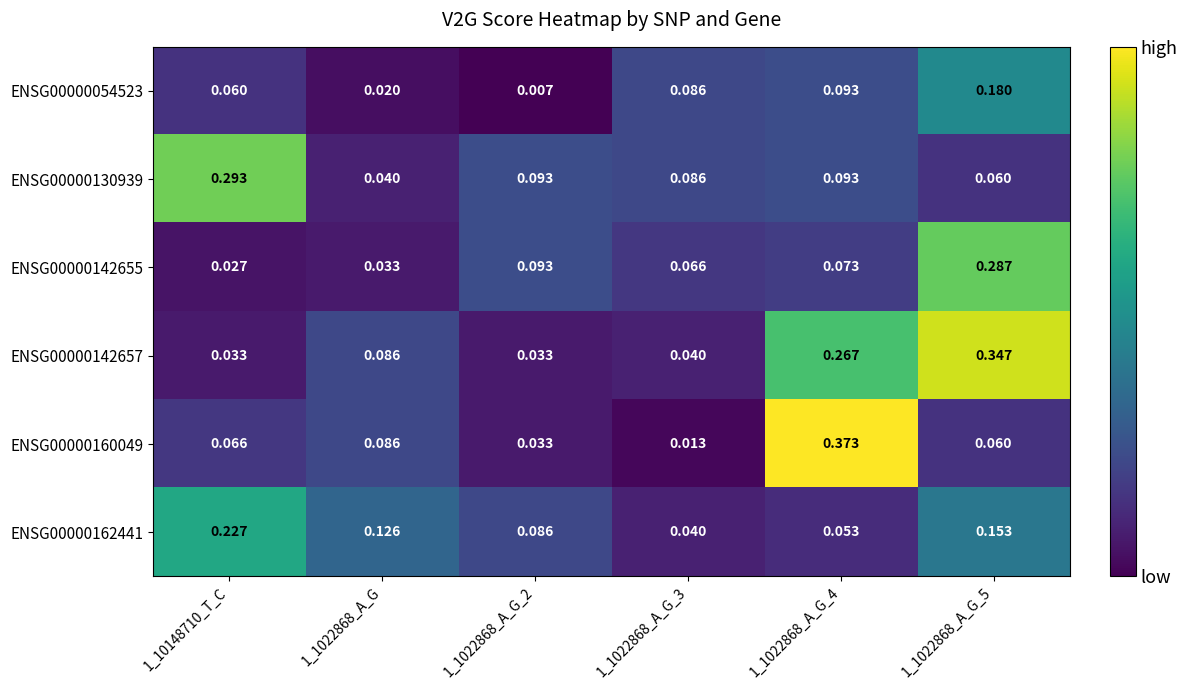

Is the value of ENSG00000130939 at 1_1022868_A_G_4 greater than the value of ENSG00000162441 at 1_1022868_A_G_4?

Yes